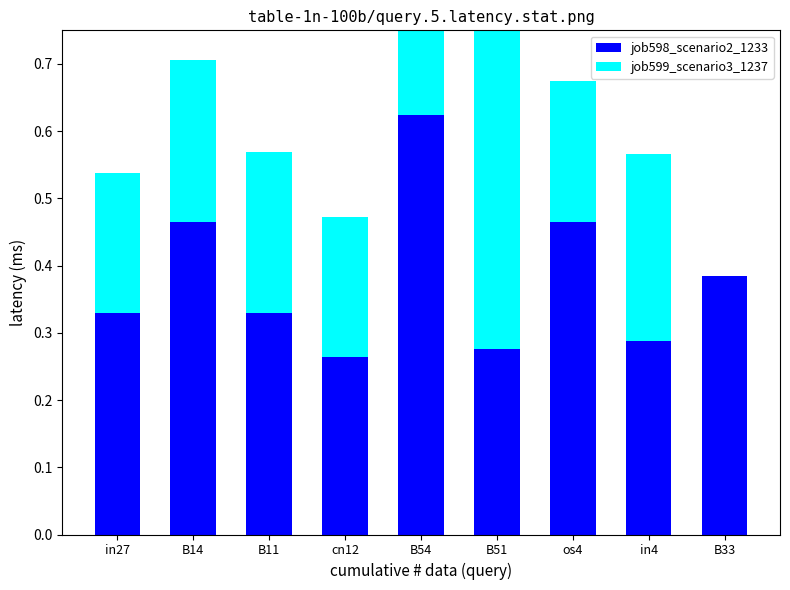

What is the value of the job599_scenario3_1237 bar at the 6th from the left?

0.5